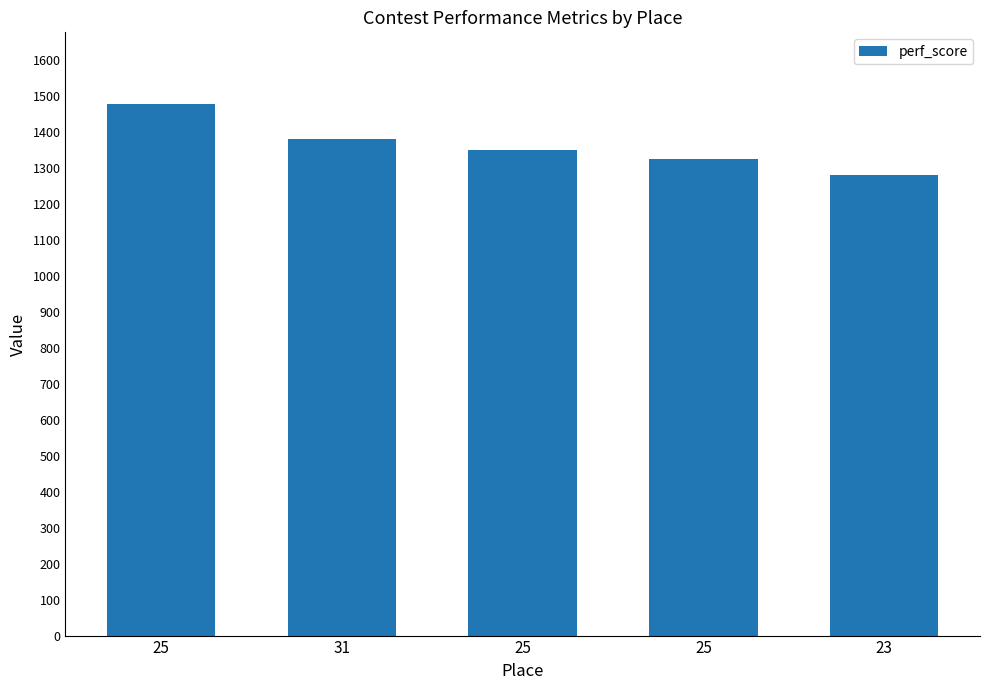

How many values are below 1350?

2